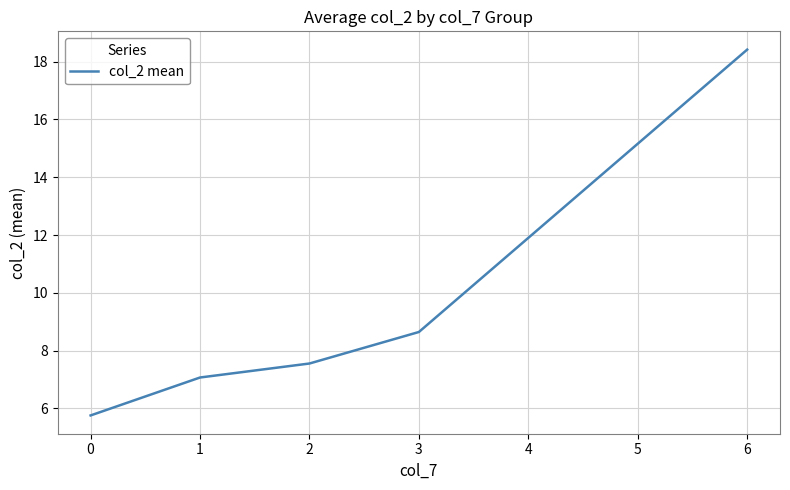

What is the difference between the values at 2 and 3?

1.1